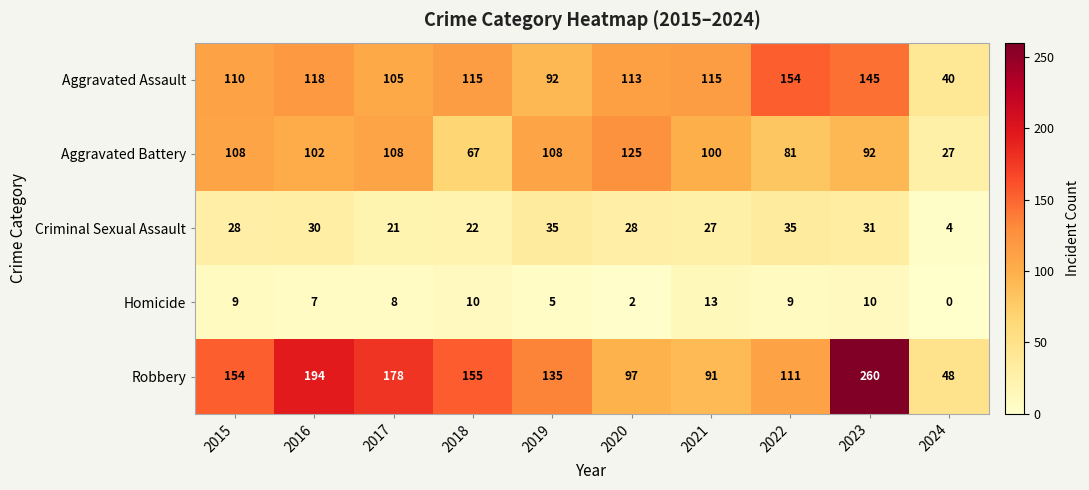

The Homicide series shows 10 at 2023. True or false?

True